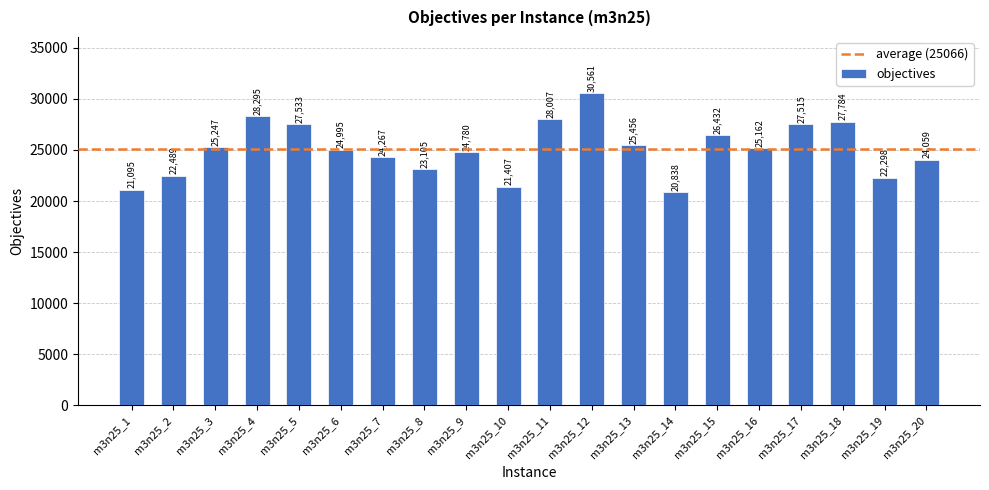

What is the minimum value shown in the chart?

20838